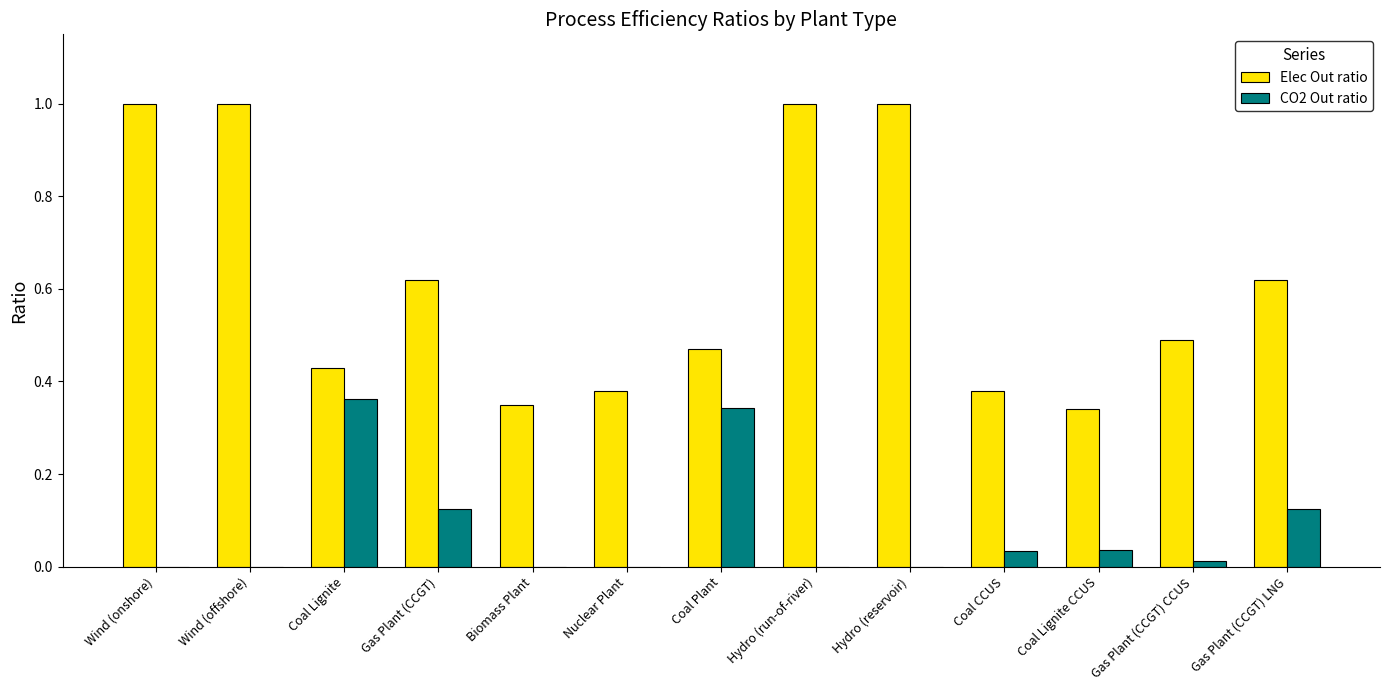

Which series has the largest range (max minus min)?

Elec Out ratio